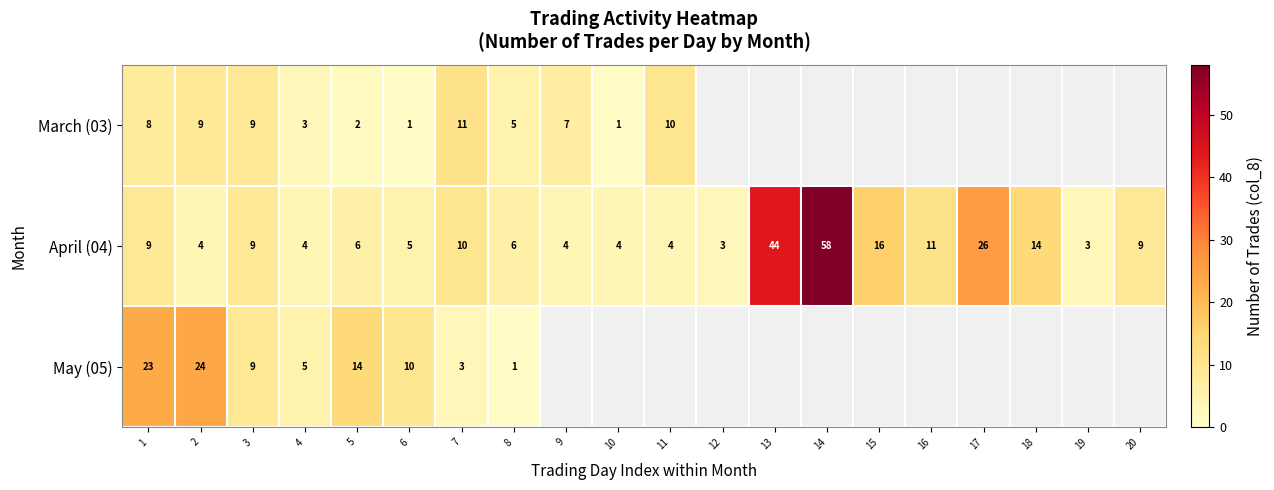

What is the highest value of the April (04) series?

58